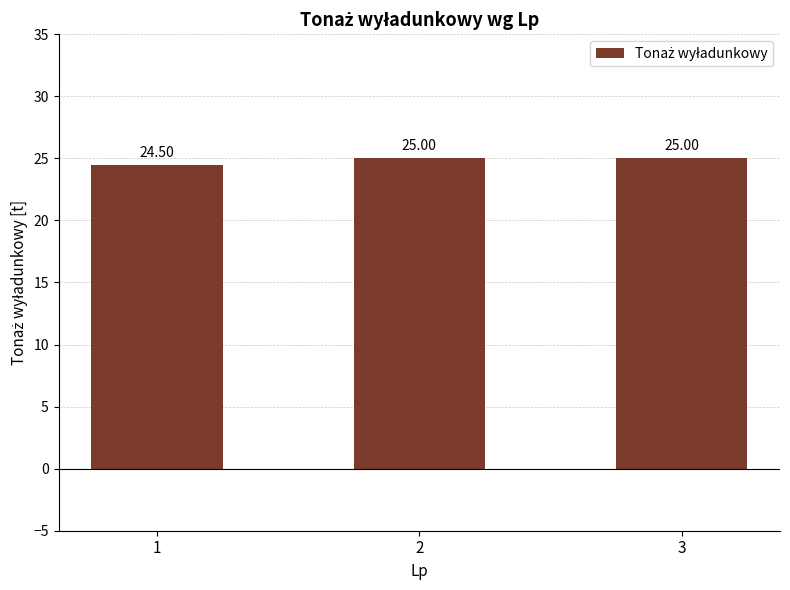

The value at 3 is 43.2. True or false?

False